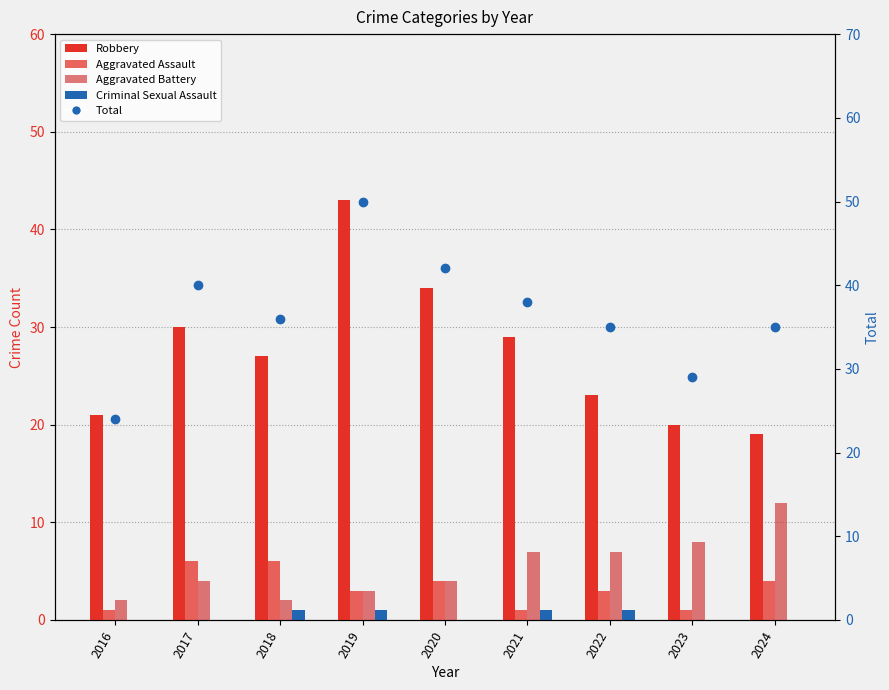

Are the bars grouped side by side (vs. stacked)?

Yes